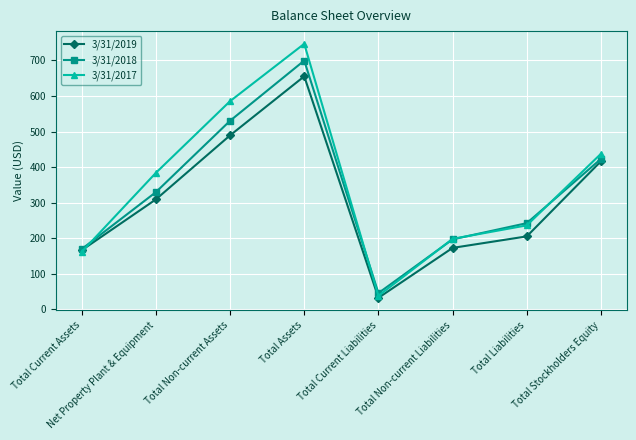

At which label is 3/31/2018 closest to 372?

Net Property Plant & Equipment